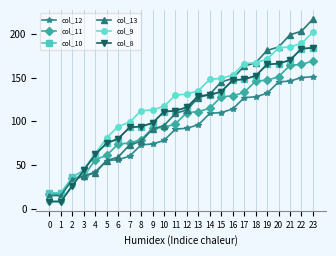

True or false: col_10 and col_12 cross at least once.

False